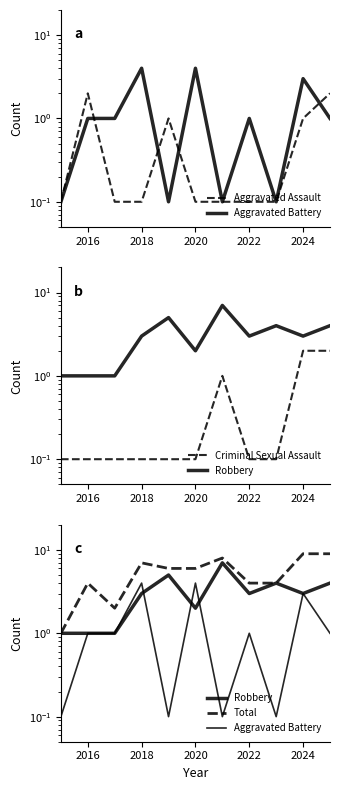

What is the maximum value shown in the chart?

9.0